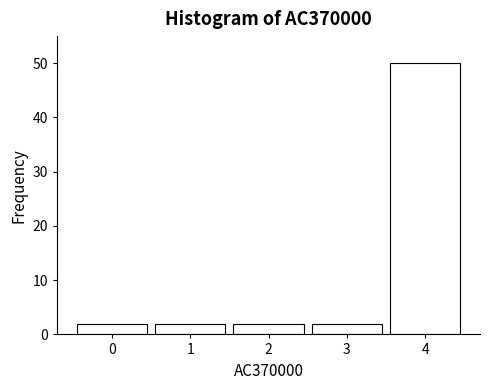

Reading left to right, list every bar in this chart as the range it spans on the x-axis followed by its height. The values are not printed on the chart, so give them approximately, as read against the axis.

-0.5 to 0.5: 2
0.5 to 1.5: 2
1.5 to 2.5: 2
2.5 to 3.5: 2
3.5 to 4.5: 50